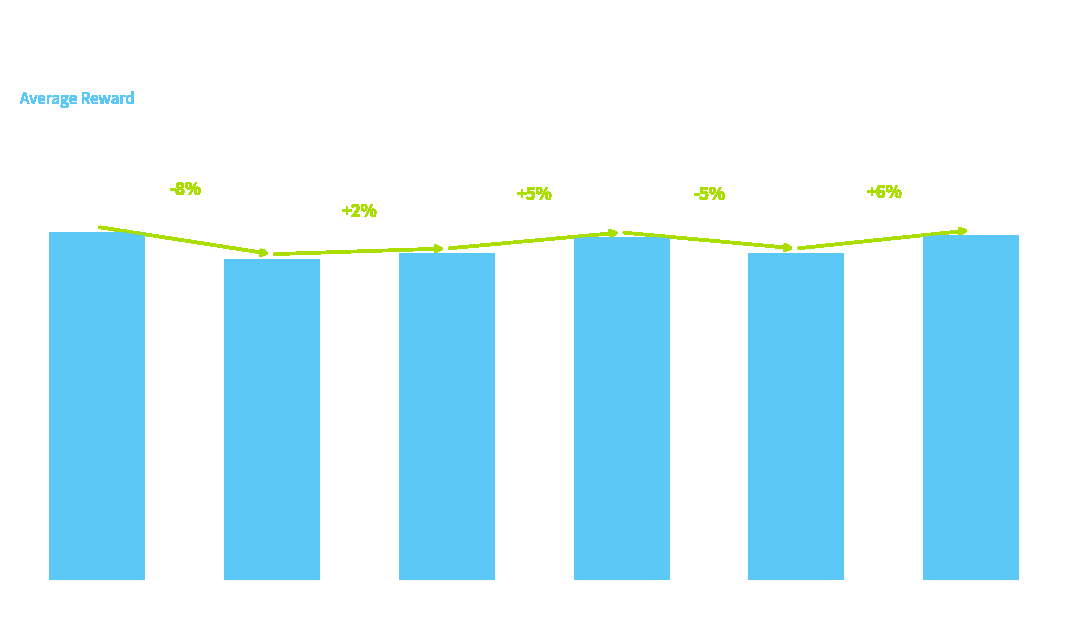

What is the sum of the values at remove
debug and section
rename?

7.1